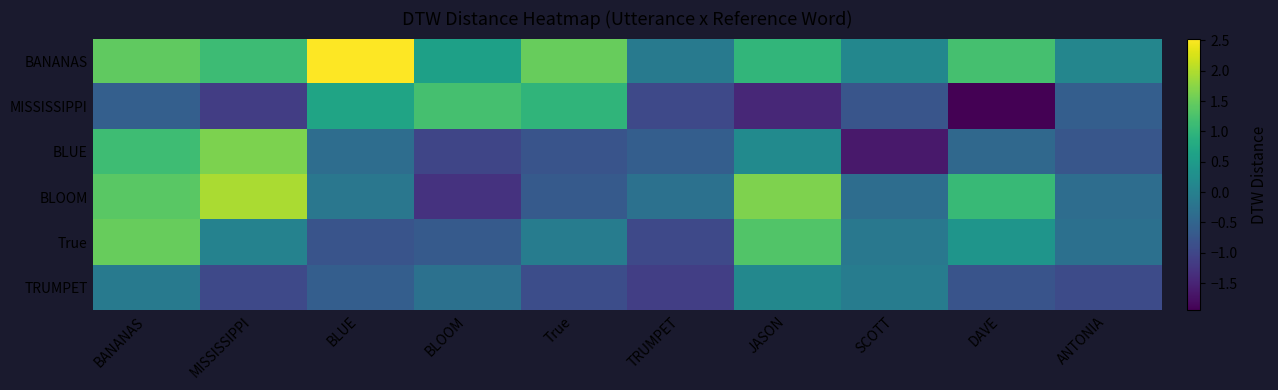

At which category does the chart reach its minimum across all series?

DAVE